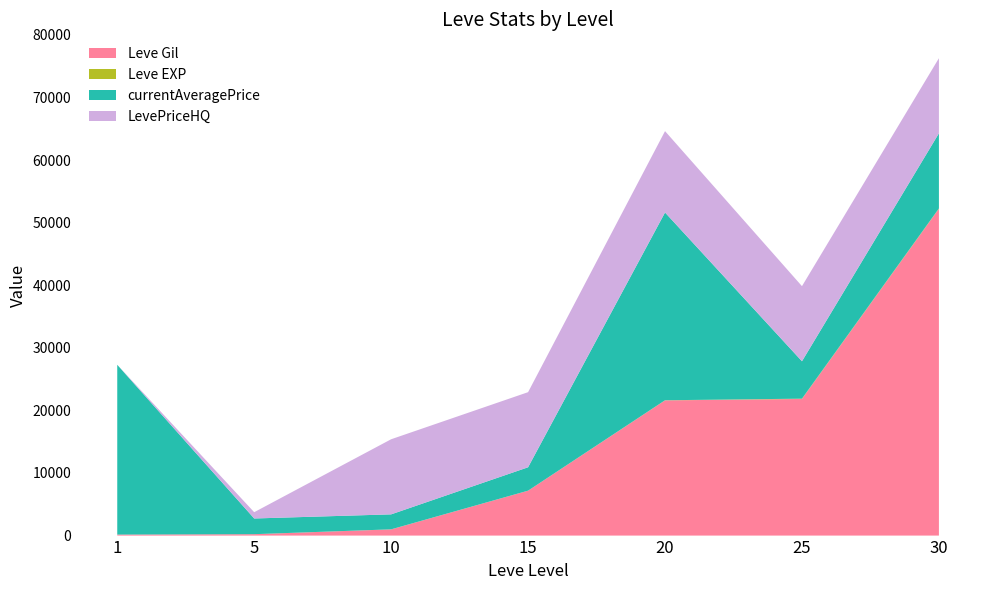

Reading left to right, what are all the values shown in this chart?

Leve Gil: 160	220	990	7170	21600	21830	52220
Leve EXP: 1	5	9	7	21	47	52
currentAveragePrice: 27128	2507	2392	3737	30000	5974	12000
LevePriceHQ: 0	1004	12000	12000	13000	12000	12000